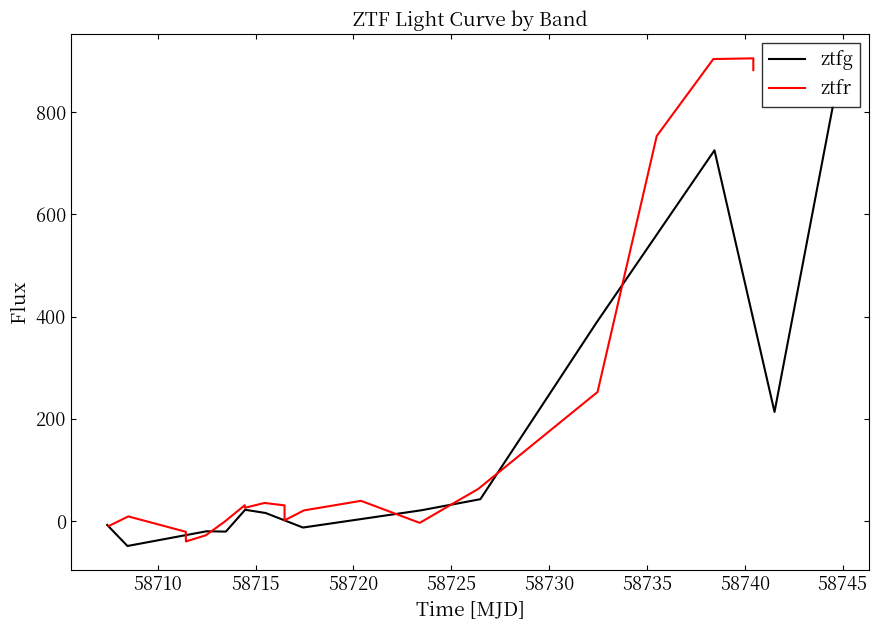

Which series has the largest range (max minus min)?

ztfr